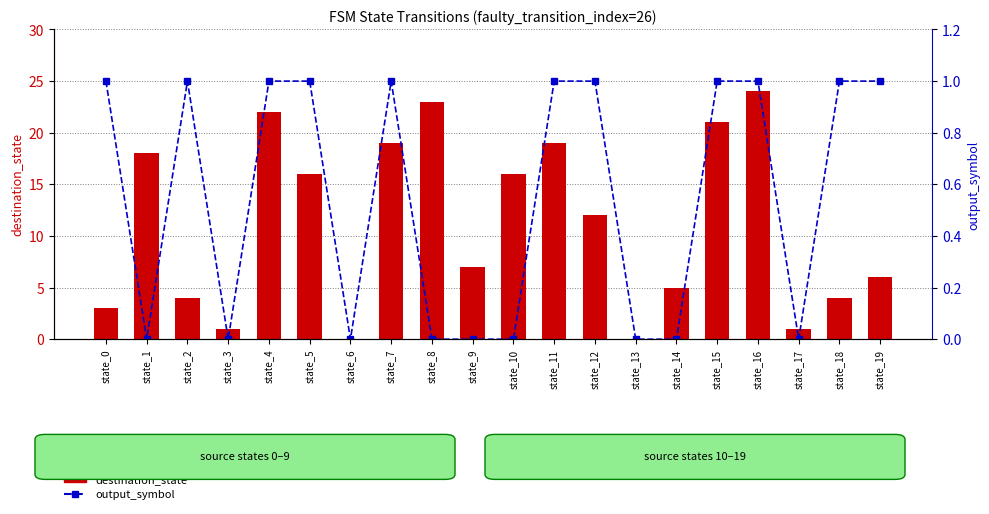

What is the average value of the output_symbol series?

1